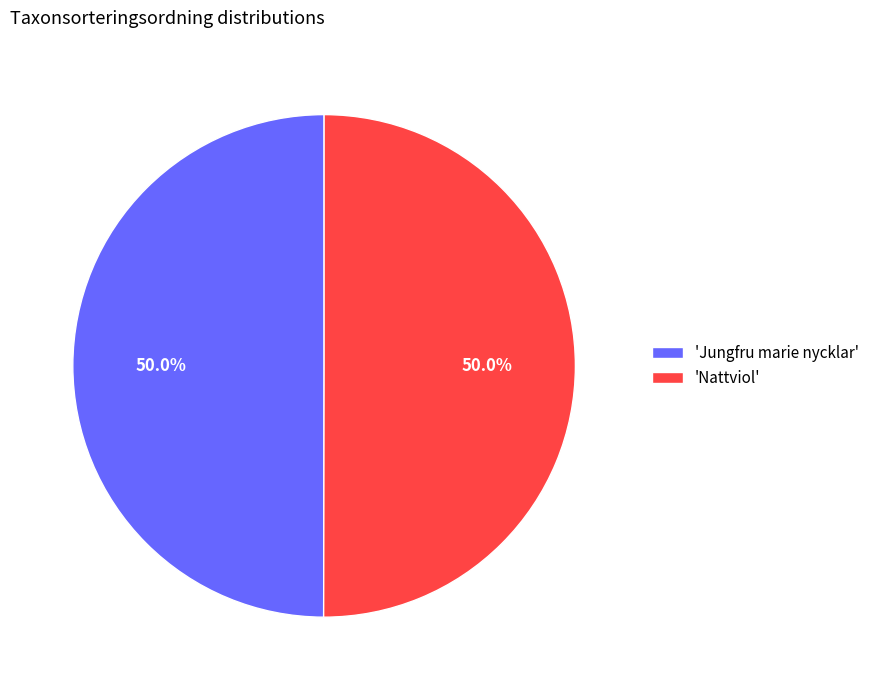

What is the ratio of the value at 'Jungfru marie nycklar' to the value at 'Nattviol'?

1.0